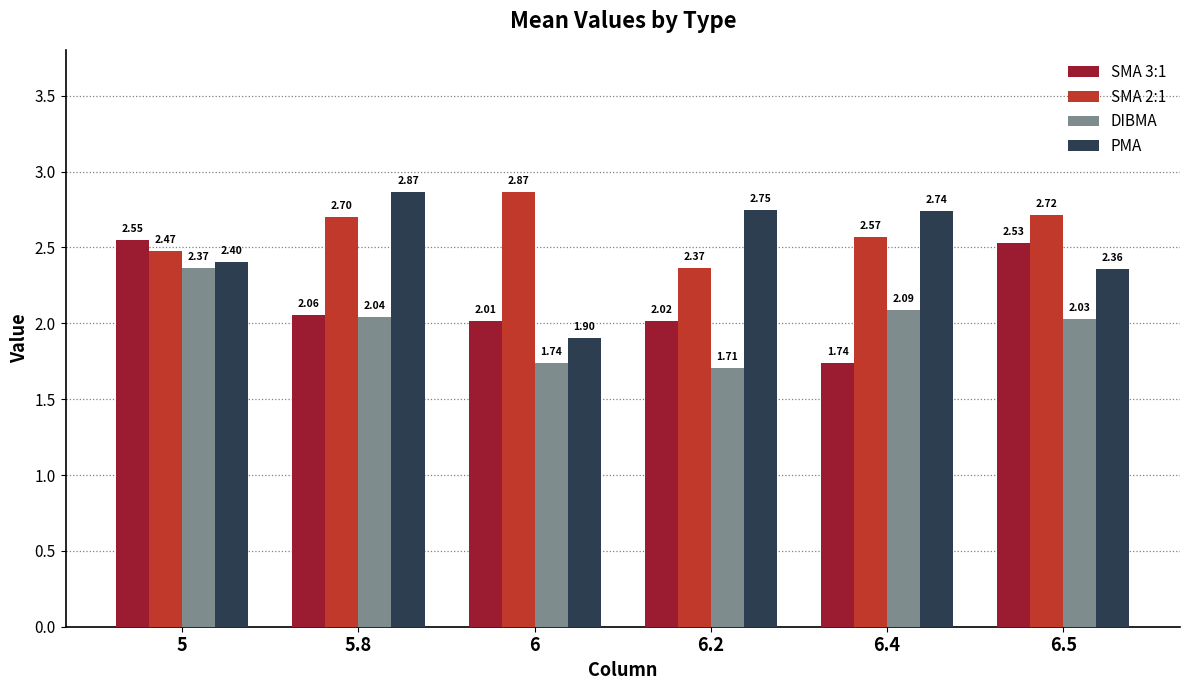

Rank the series at 6.4 from highest to lowest value.

PMA, SMA 2:1, DIBMA, SMA 3:1